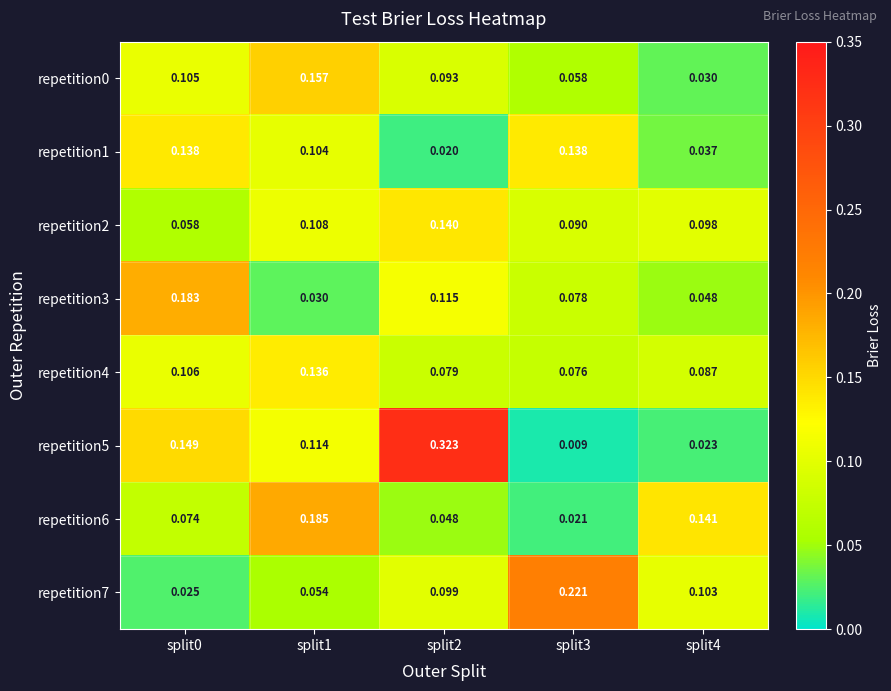

Is the value of repetition5 at split3 greater than the value of repetition0 at split4?

No